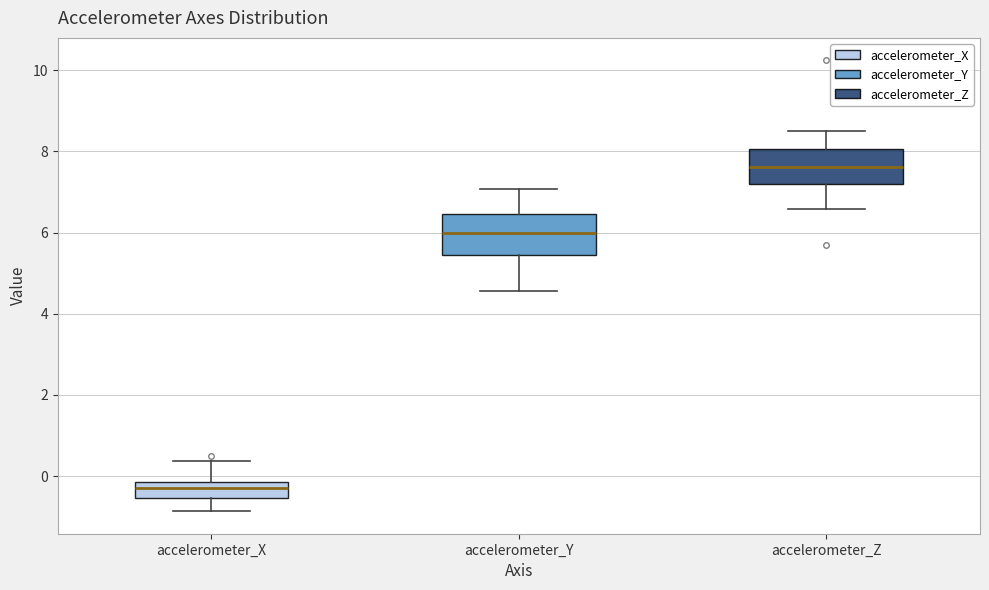

Reading left to right, read every box against the y-axis: the position of its median line, the range the box covers, and the ends of its whiskers. The values are not printed on the chart, so give them approximately, as read against the axis.

accelerometer_X: median -0.2 (inside the box), box -0.6 to -0.2, whiskers -0.8 to 0.4
accelerometer_Y: median 6.0, box 5.4 to 6.4, whiskers 4.6 to 7.0
accelerometer_Z: median 7.6, box 7.2 to 8.0, whiskers 6.6 to 8.4